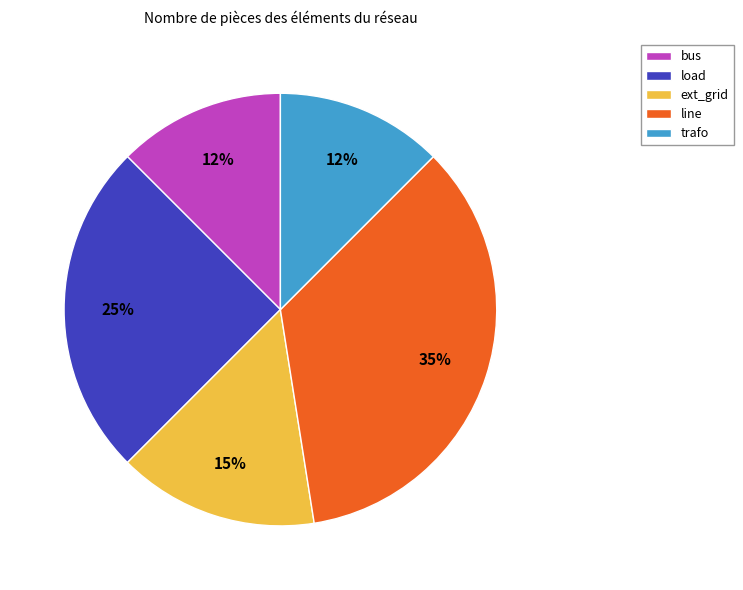

To the nearest percent, what percentage of the pie is load?

25%